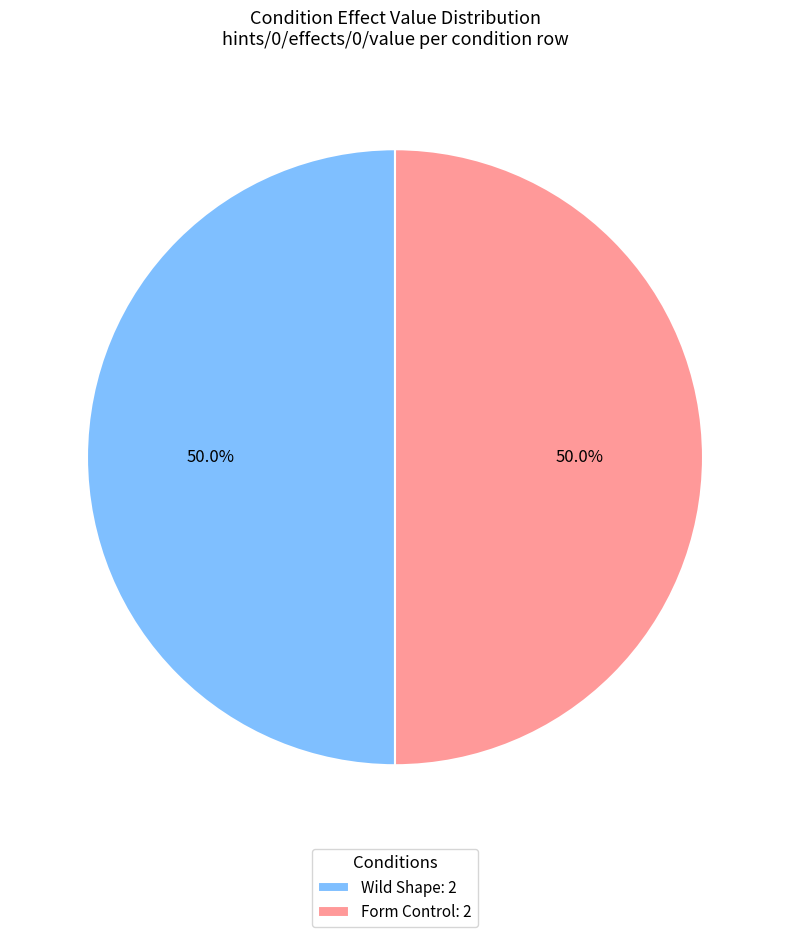

How many segments does this pie chart have?

2